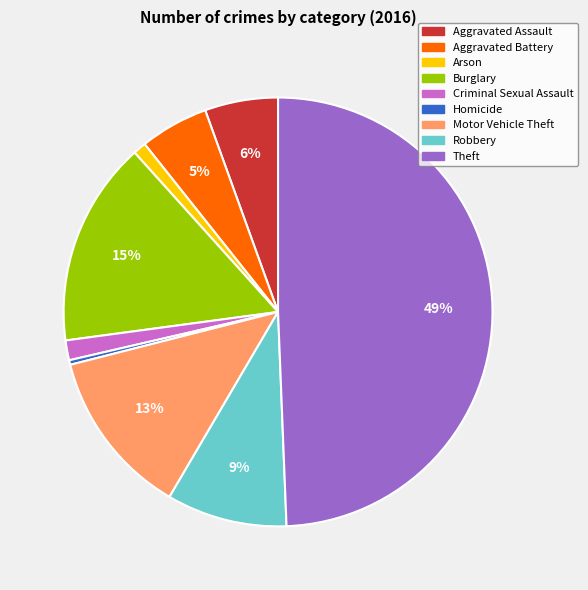

Between Motor Vehicle Theft and Aggravated Assault, which is larger?

Motor Vehicle Theft